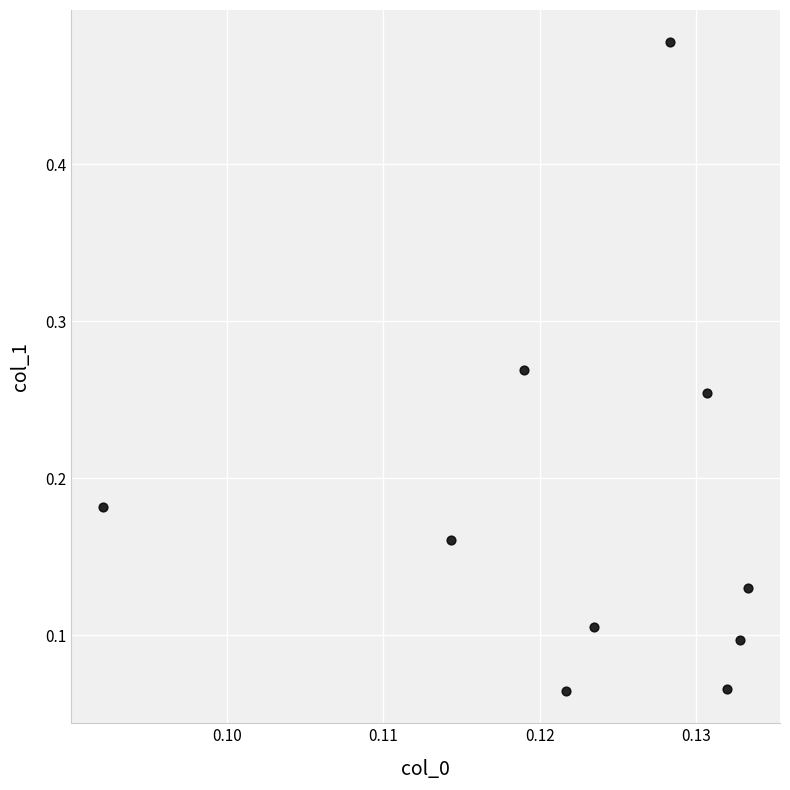

What is the range of Y values (max minus min)?

0.4